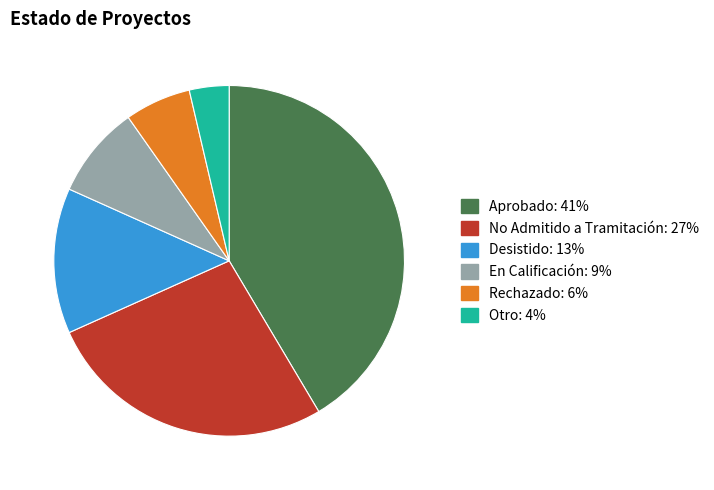

Combined, do No Admitido a Tramitación and Aprobado account for over 50%?

Yes